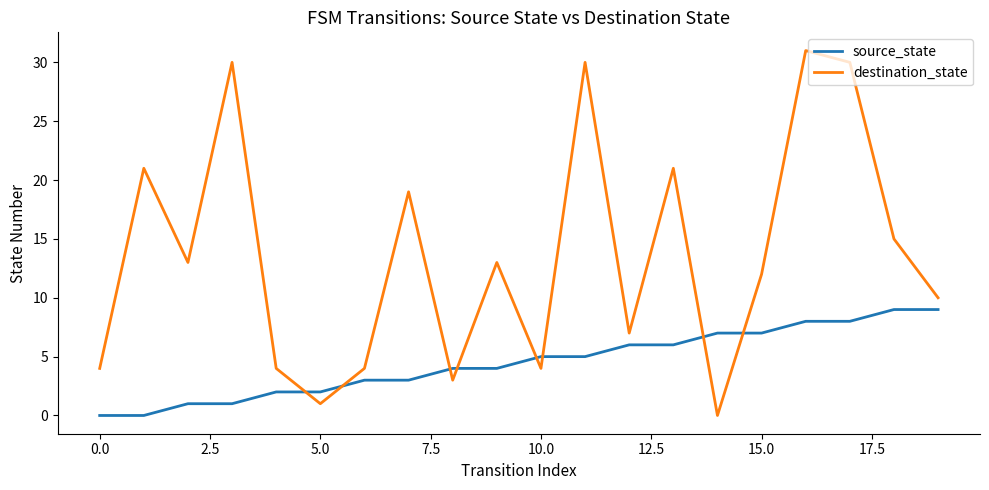

What is the difference between the maximum and minimum values in the source_state series?

9